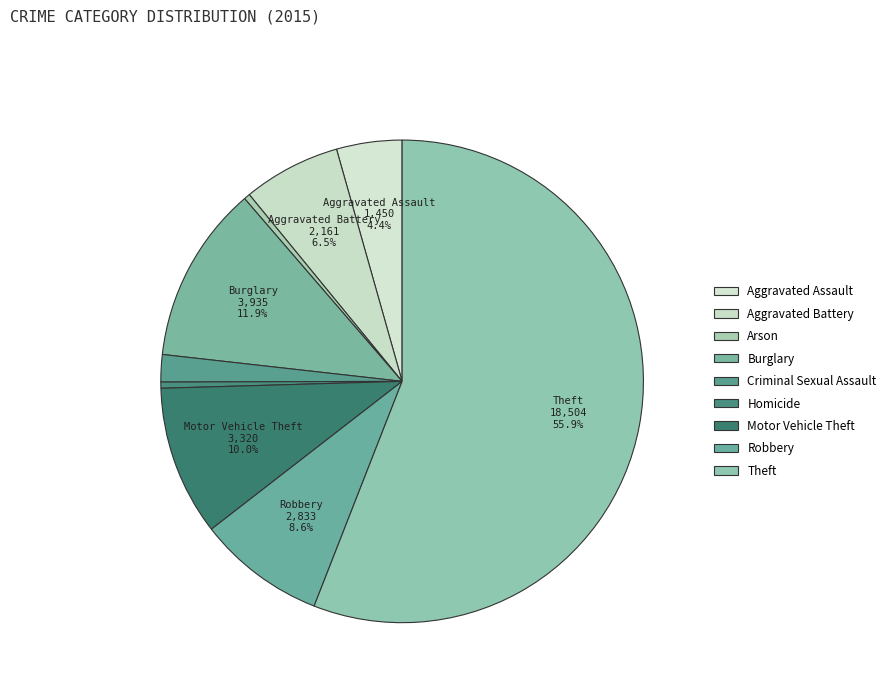

What is the change in value from Arson to Theft?

+18369